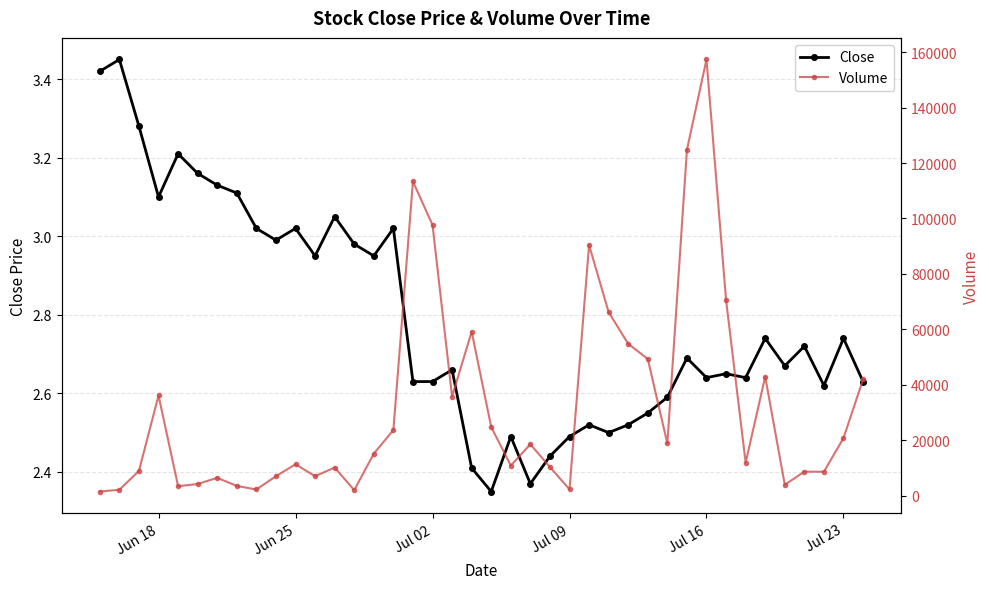

How many values in the Volume series exceed 15187?

20